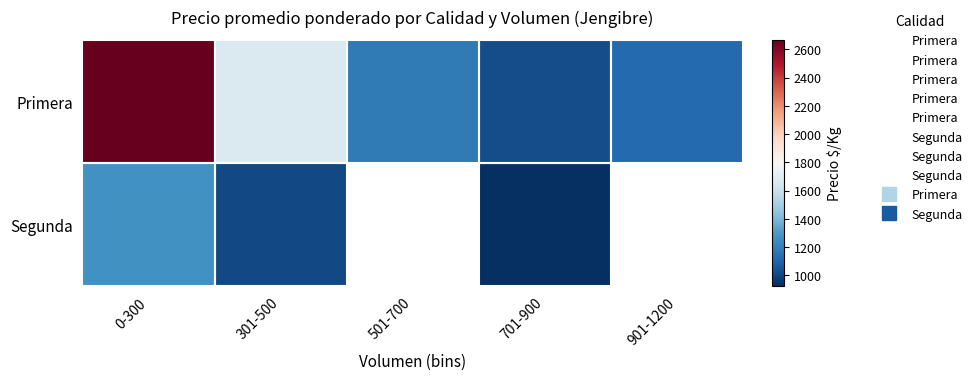

At which label is Segunda closest to 1096?

301-500